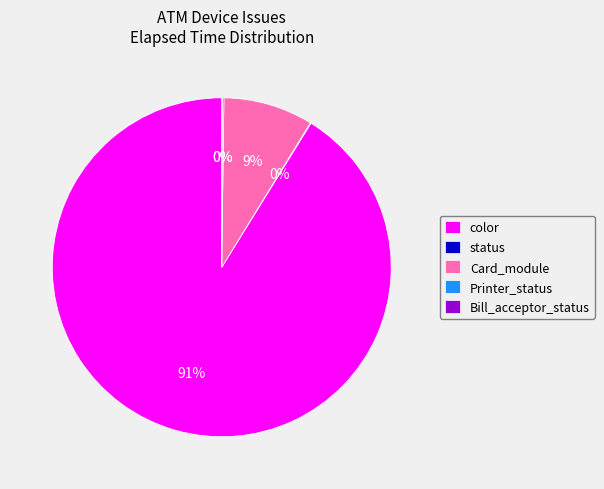

Combined, do Card_module and color account for over 50%?

Yes